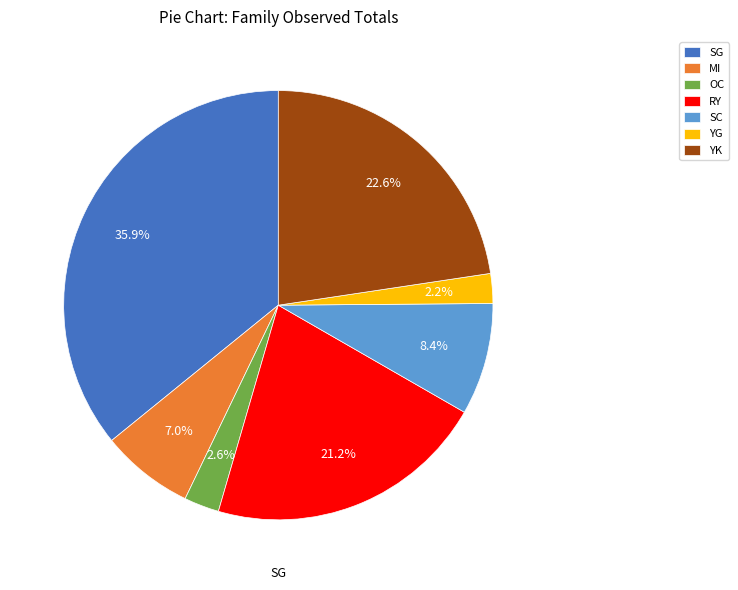

What percentage is the YG slice, to the nearest percent?

2%